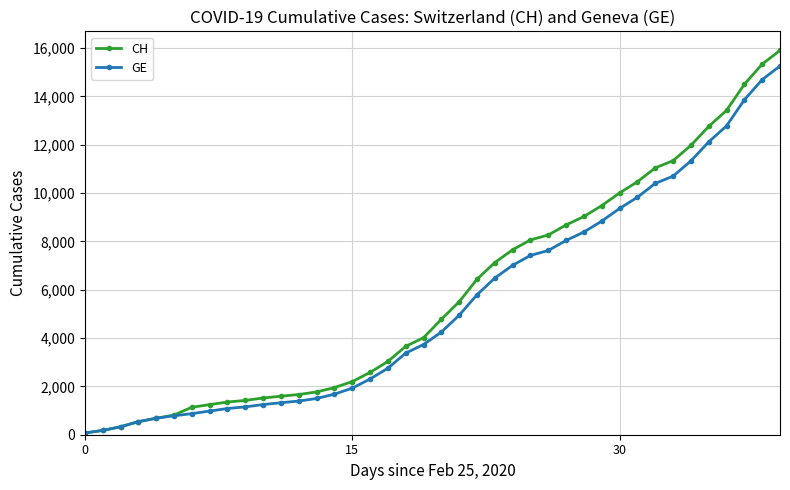

At how many categories does at least one series exceed 7867?

15